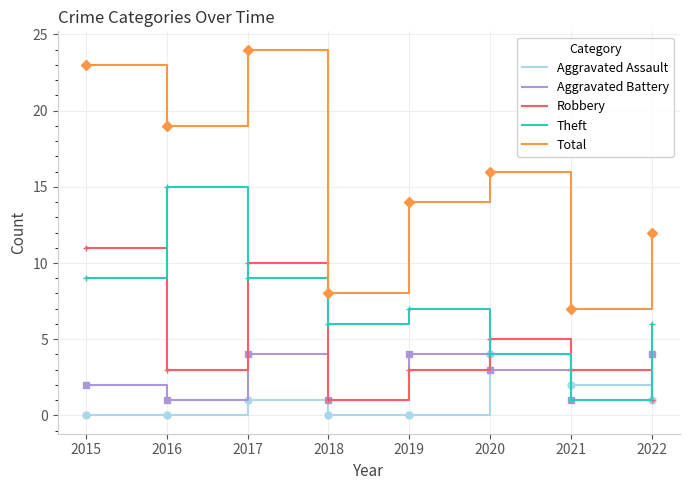

Is the value of Total at 2018 greater than the value of Theft at 2016?

No